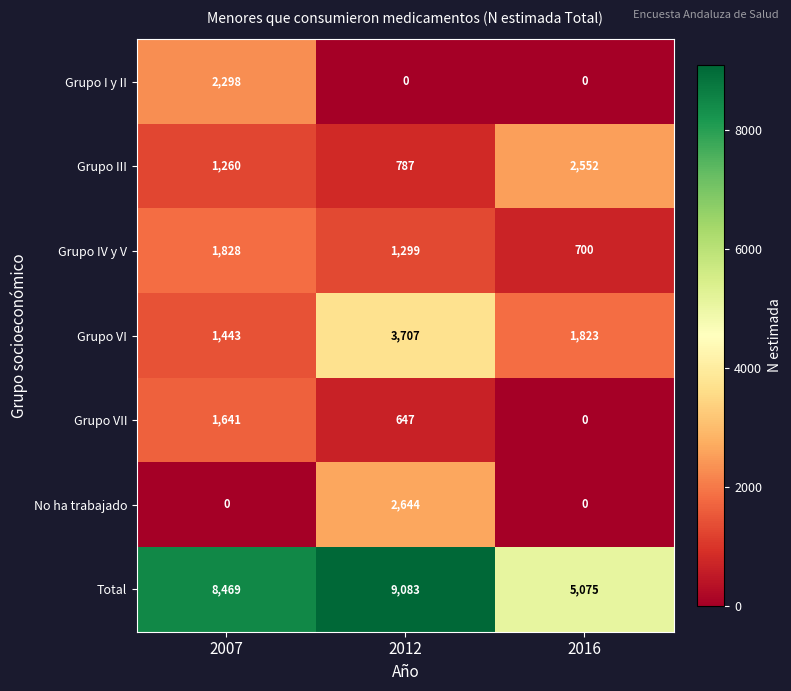

At how many categories does at least one series exceed 2350?

3